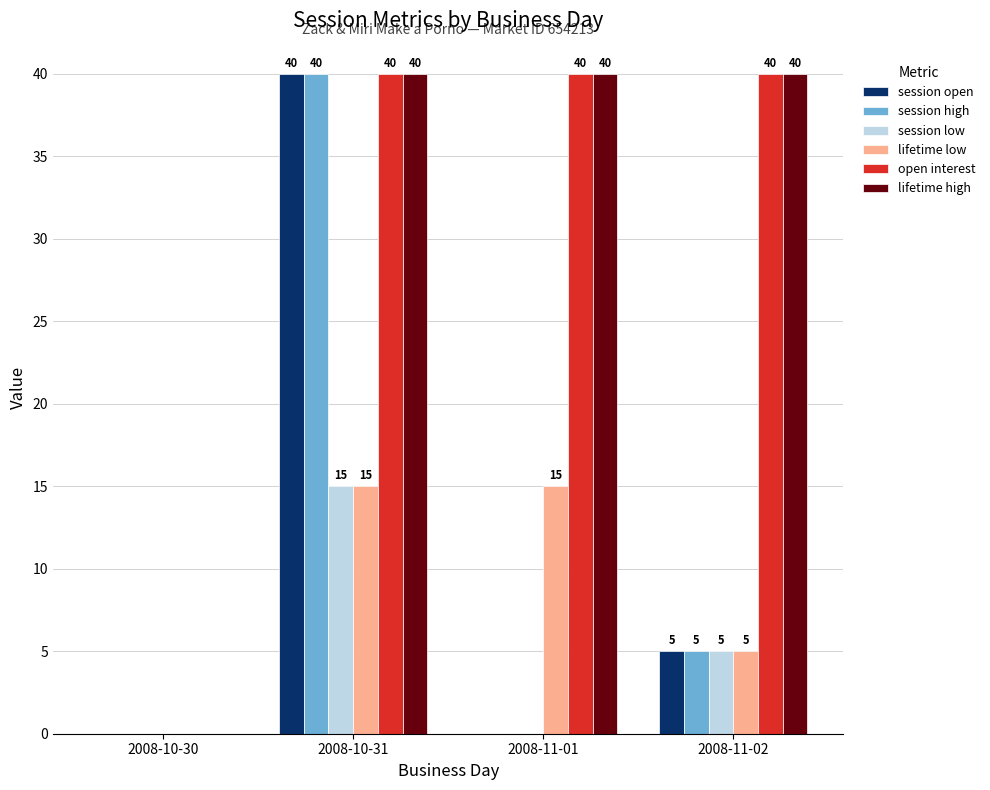

What is the total value across all series at 2008-10-31?

190